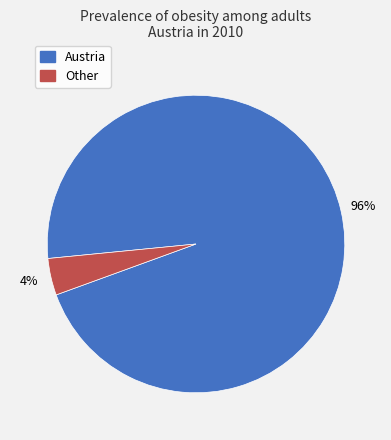

To the nearest percent, what portion does Austria represent?

96%